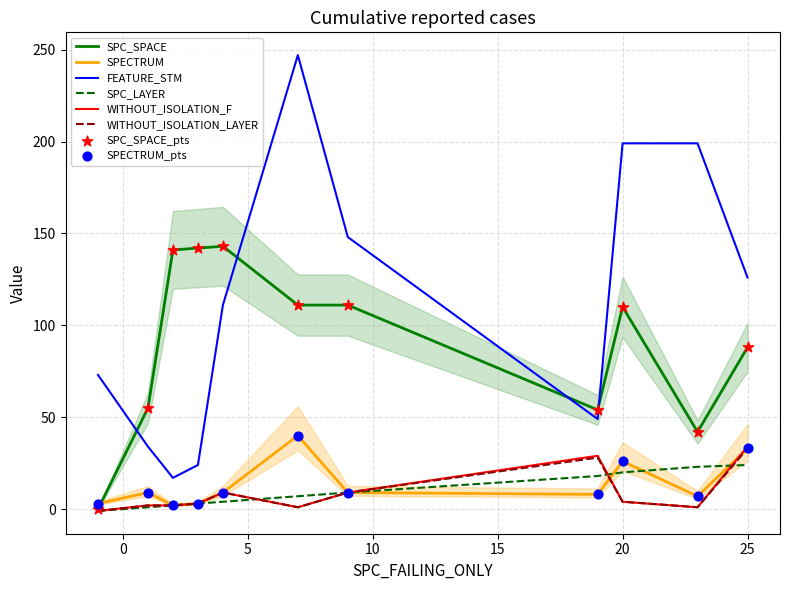

Which series contains the highest Y value?

FEATURE_STM